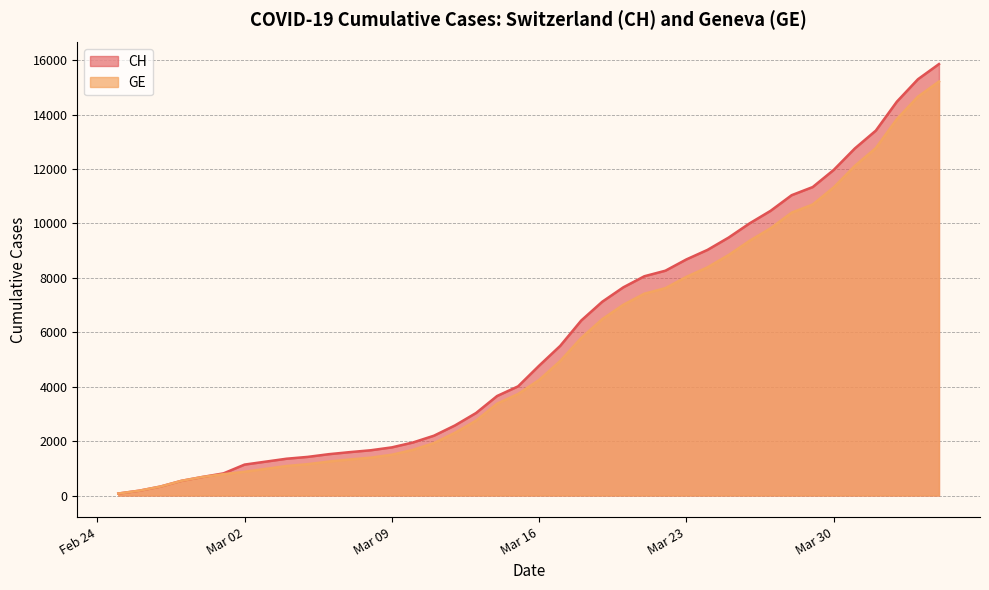

Where does the GE series first go above 4248?

2020-03-17